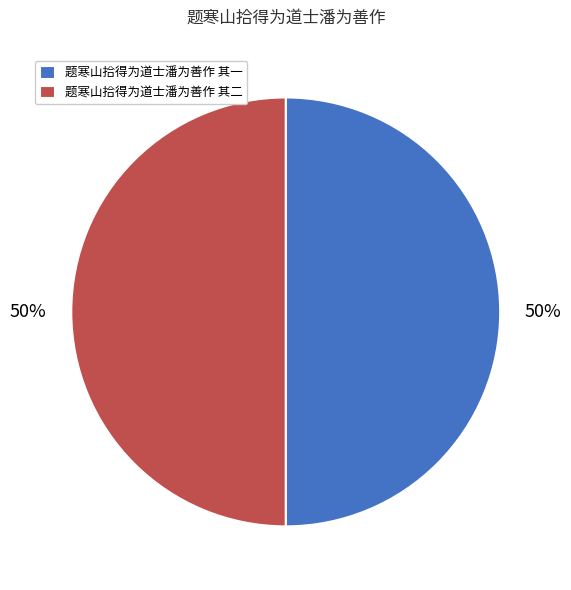

To the nearest percent, what is the average slice percentage?

50%